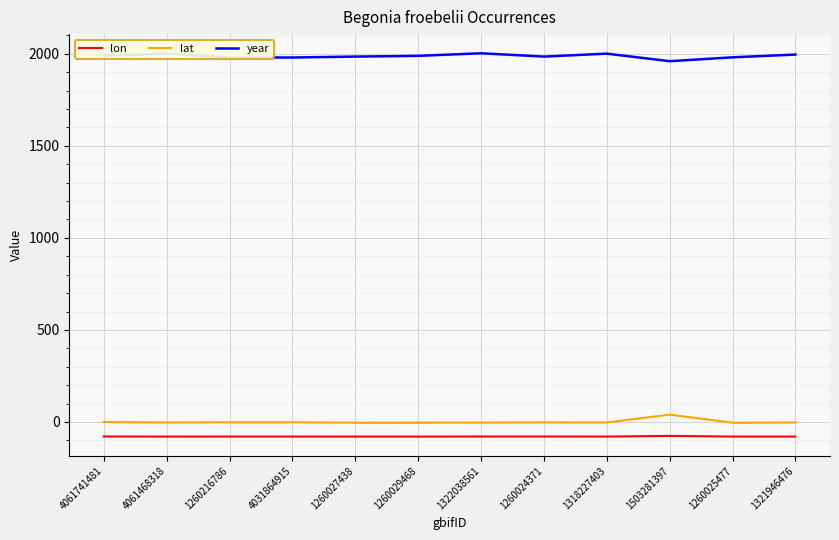

The lat series shows -4.0 at 1260027438. True or false?

True